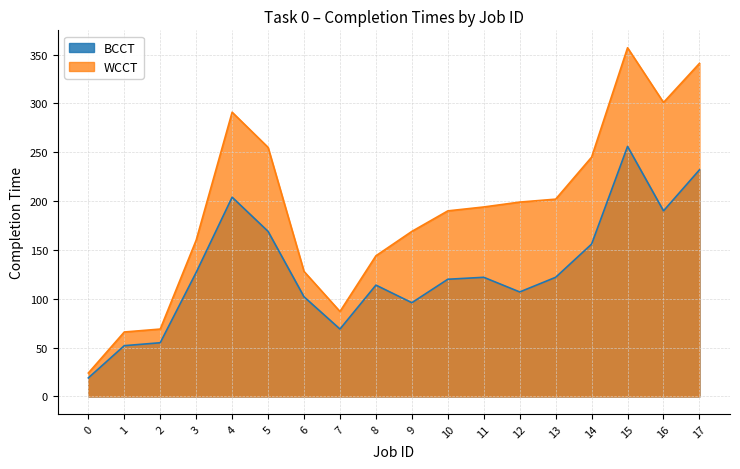

What is the value of the BCCT point at the 3rd from the left?

55